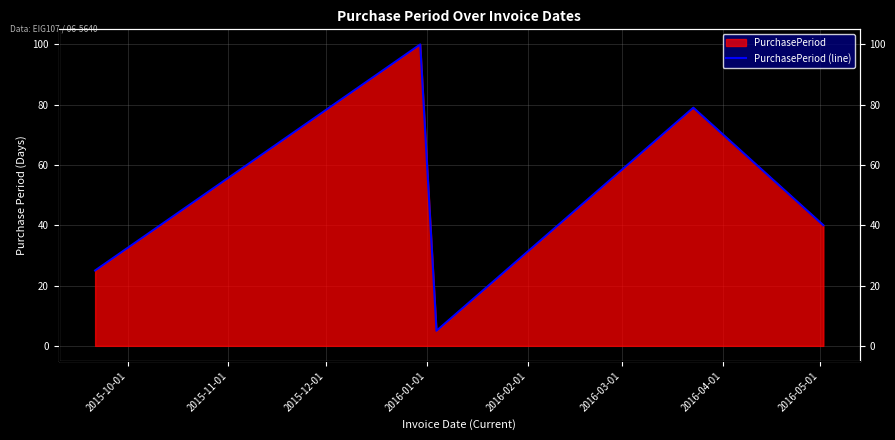

How many values are below 40?

2